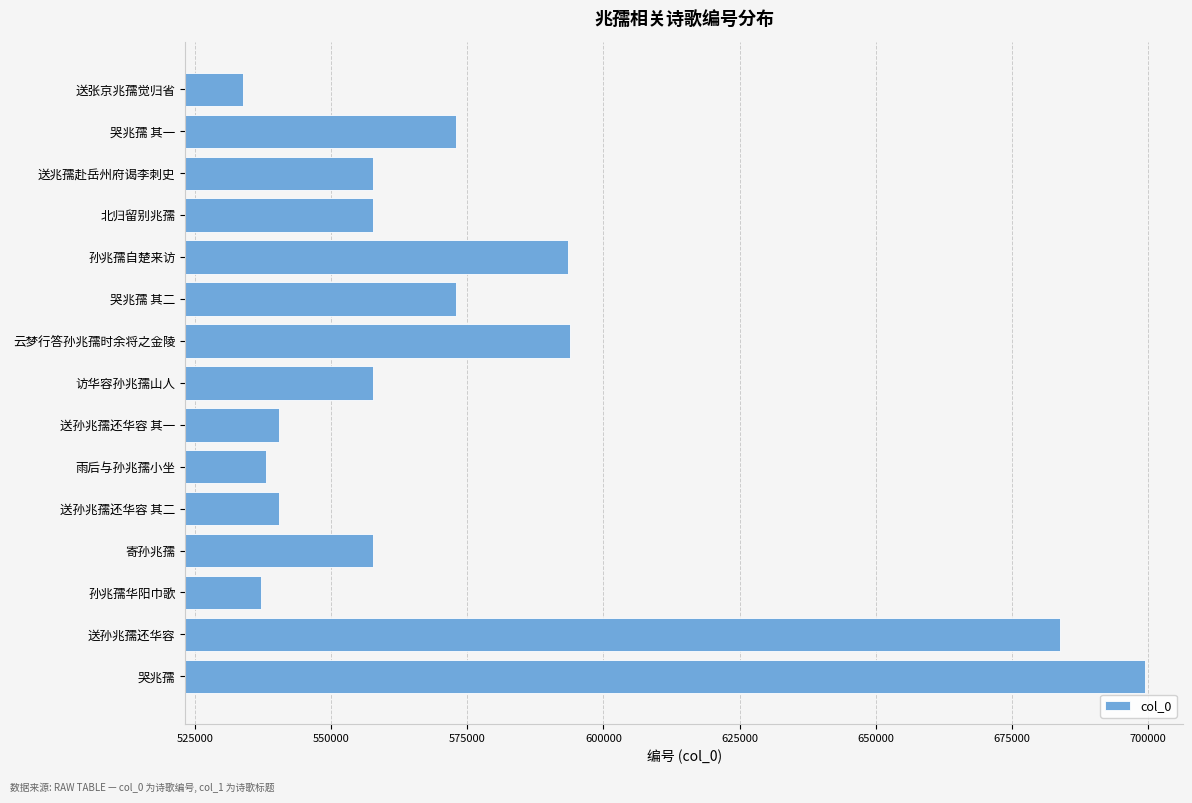

What is the difference between the maximum and minimum values?

165560